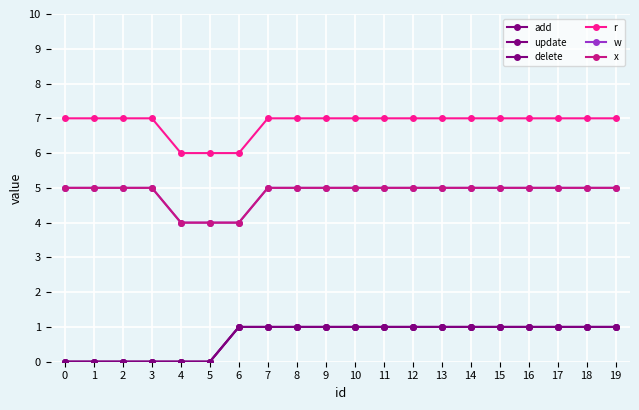

At 11, list the series in order from largest to smallest.

r, w, x, add, update, delete